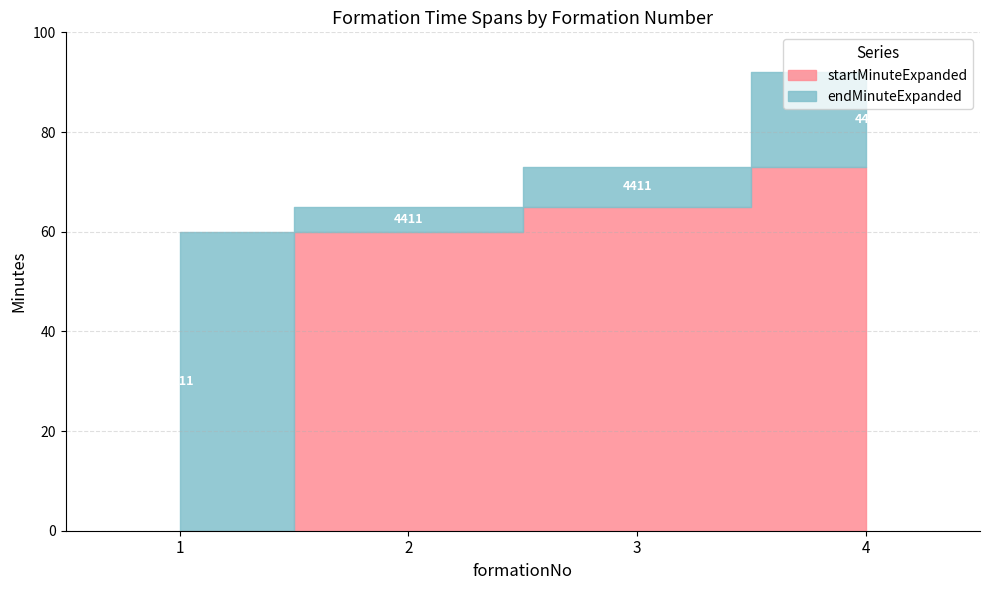

What is the average value of the endMinuteExpanded series?

72